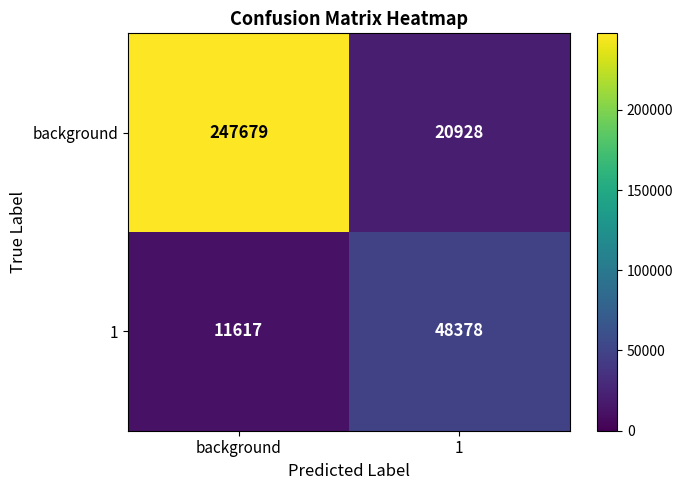

Reading right to left, transcribe all the data shown in this chart.

background: 20928	247679
1: 48378	11617